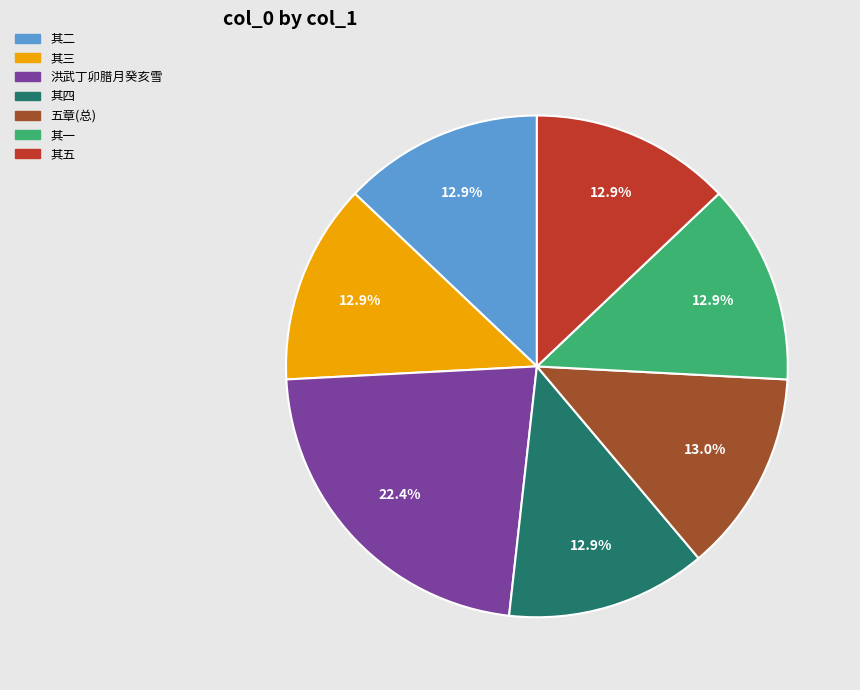

How many slices are in this pie chart?

7